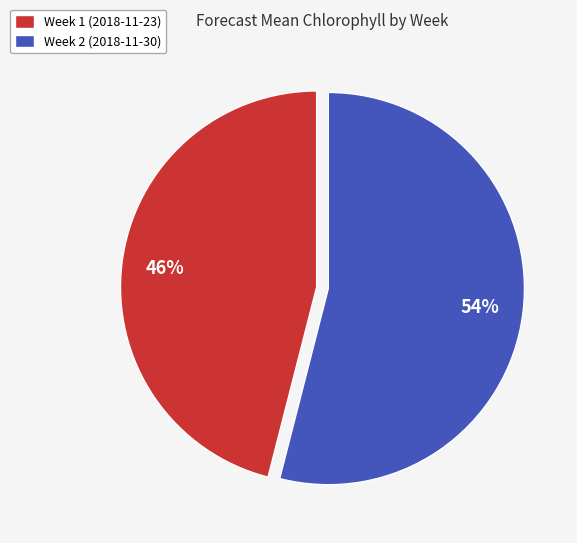

To the nearest percent, what percentage of the pie is Week 1 (2018-11-23)?

46%